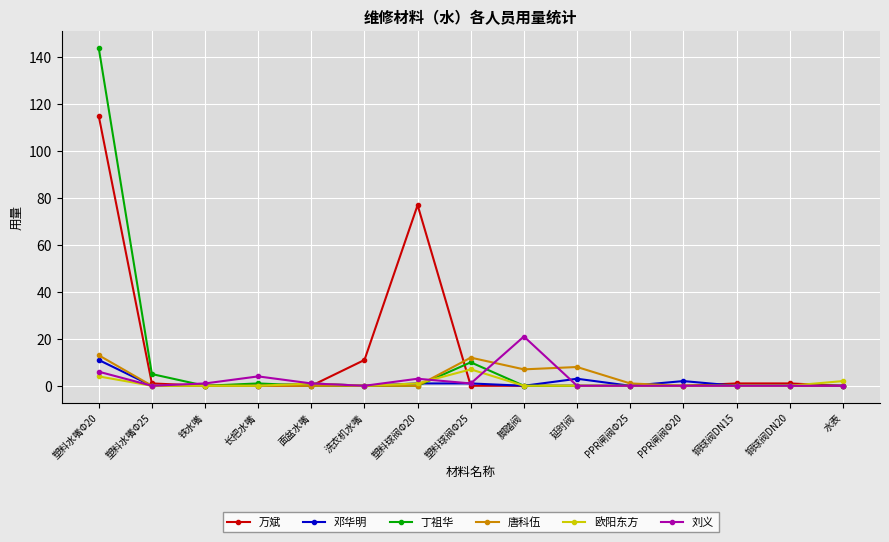

Which category has the highest value in the 丁祖华 series?

塑料水嘴Φ20